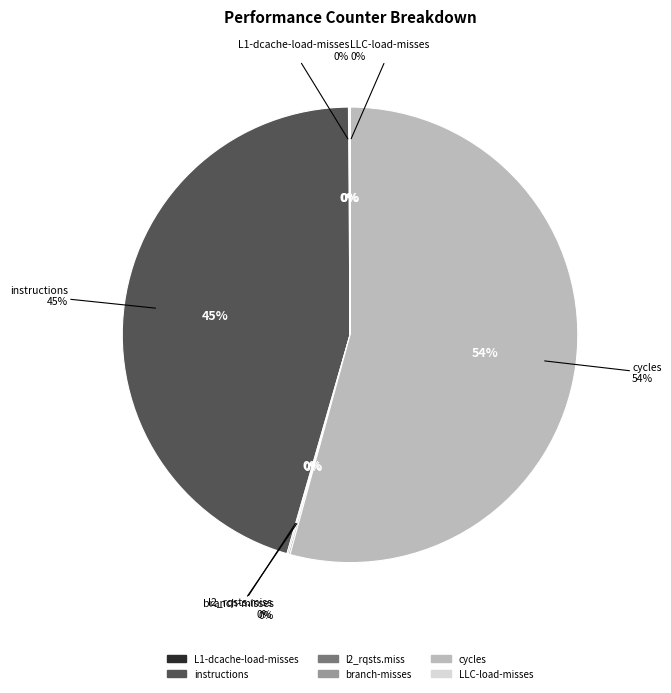

Which slice is the smallest?

LLC-load-misses